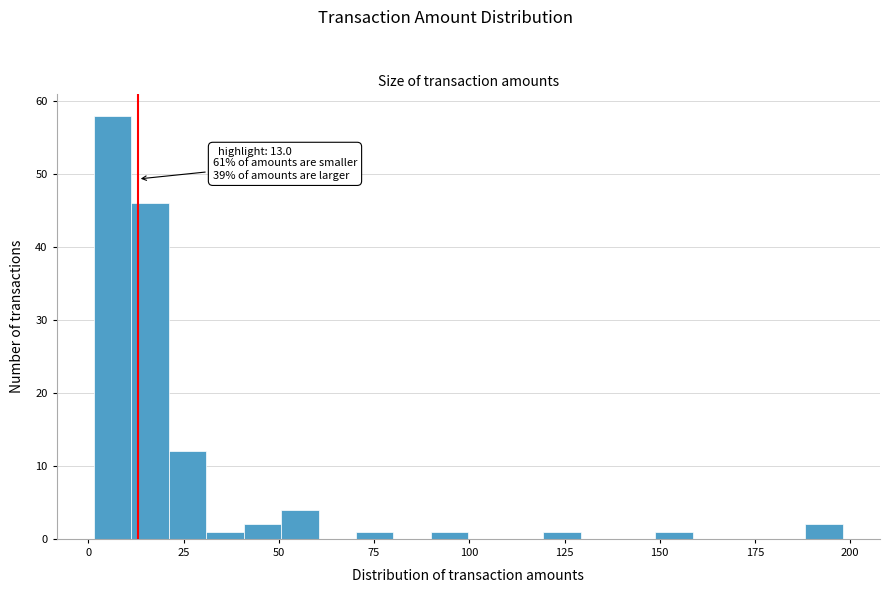

Read against the x-axis, roughly where is the centre of the tallest bar?

5